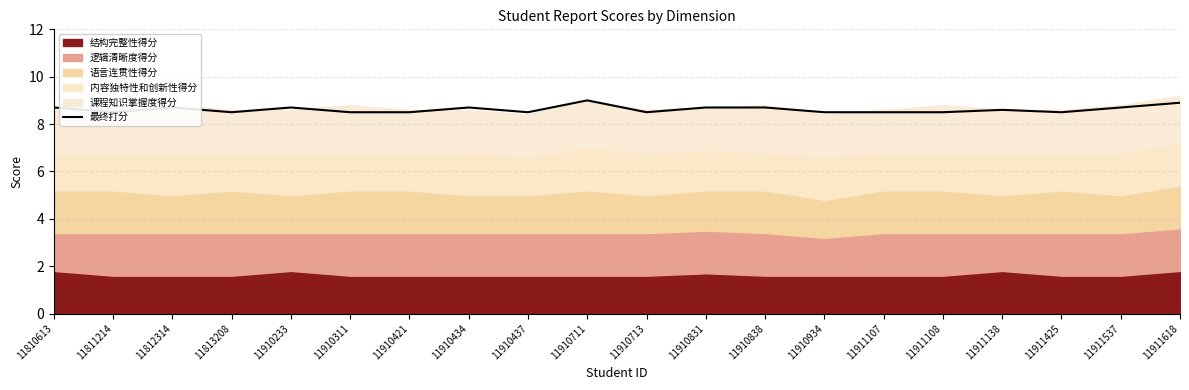

How many values are between 8 and 9?

20